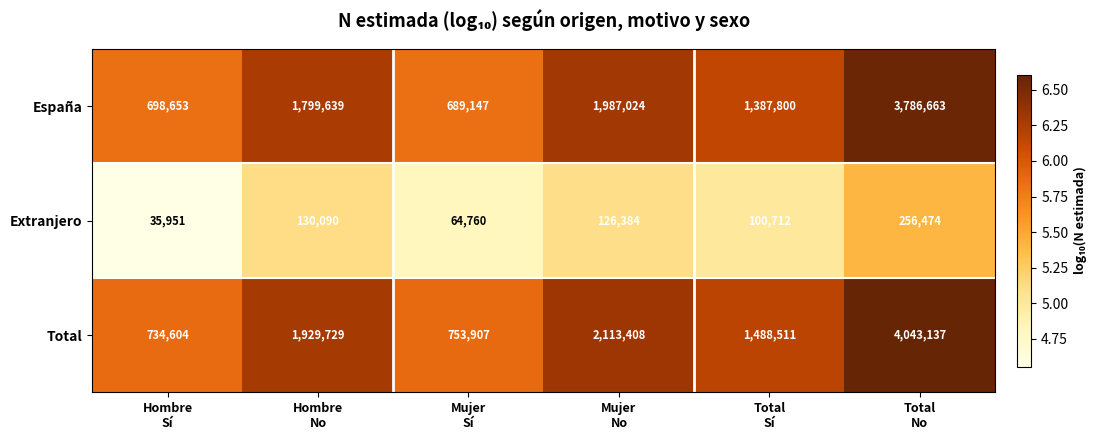

What is the average value of the Extranjero series?

119062